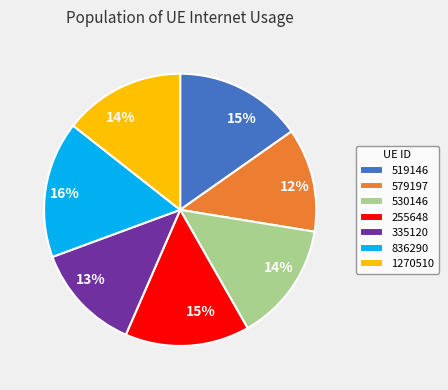

How many slices are in this pie chart?

7